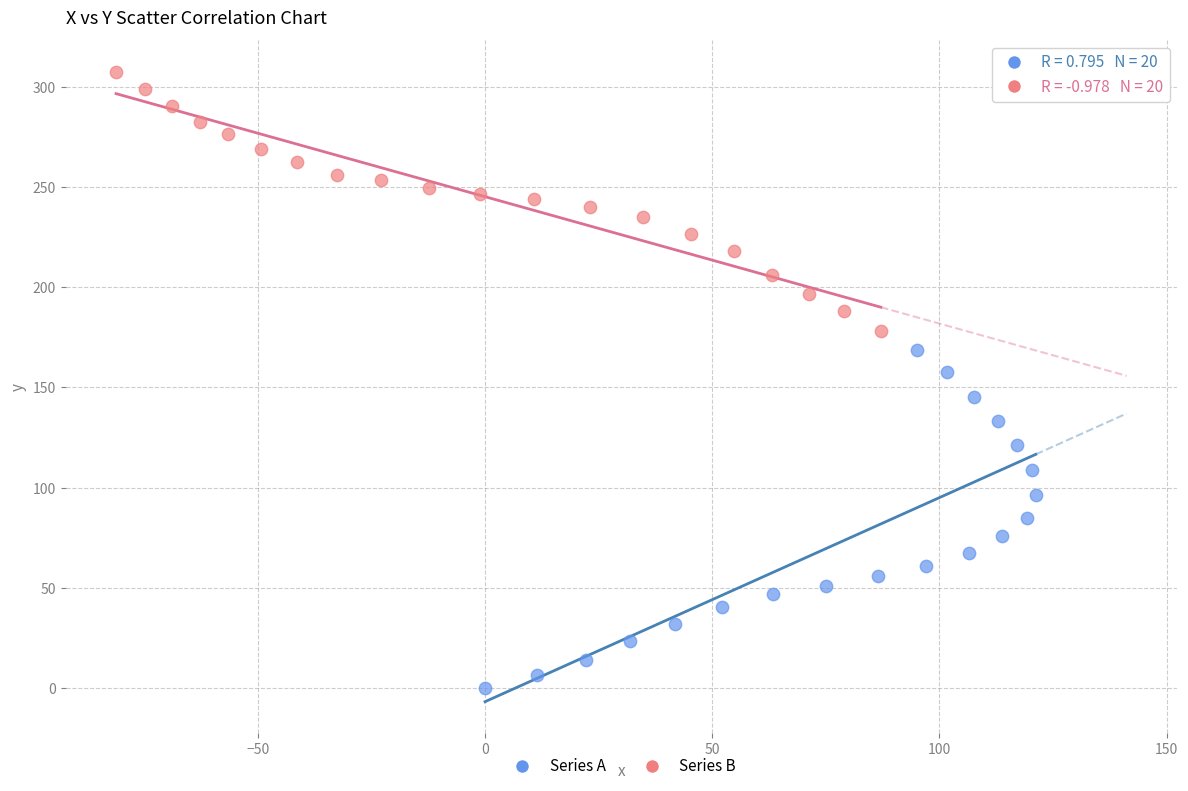

Which series contains the highest Y value?

Series B